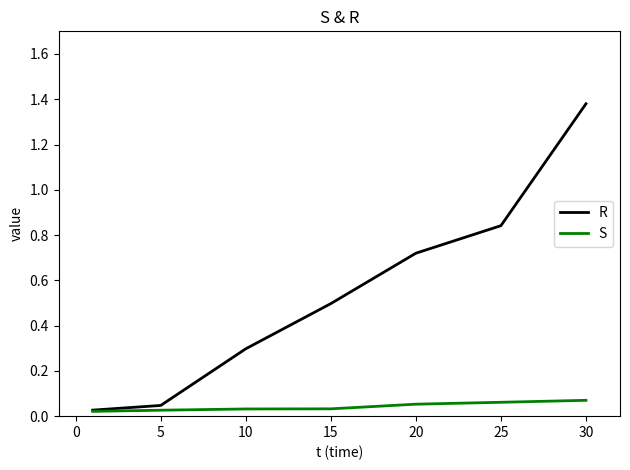

Rank the series by their average value, from highest to lowest.

R, S